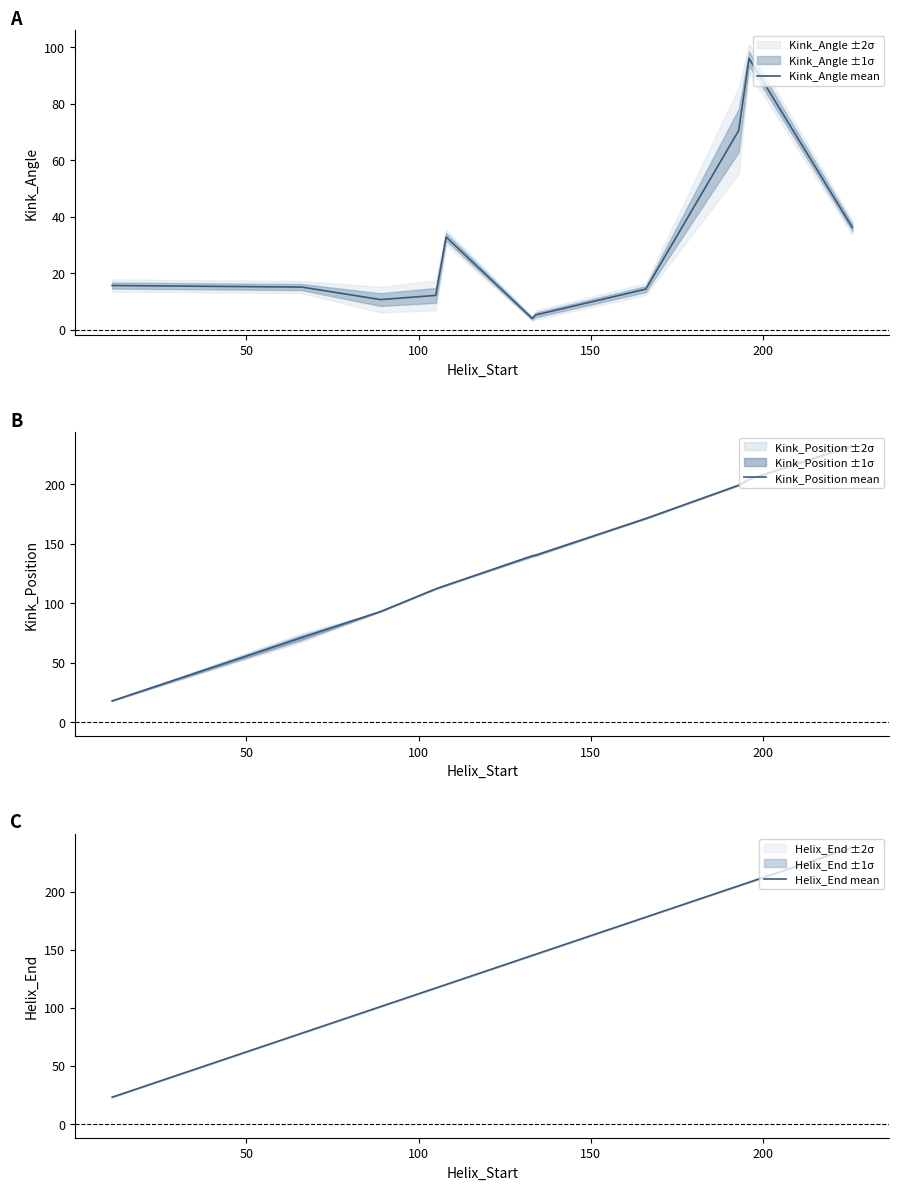

Which series has the largest total across all categories?

Helix_End mean